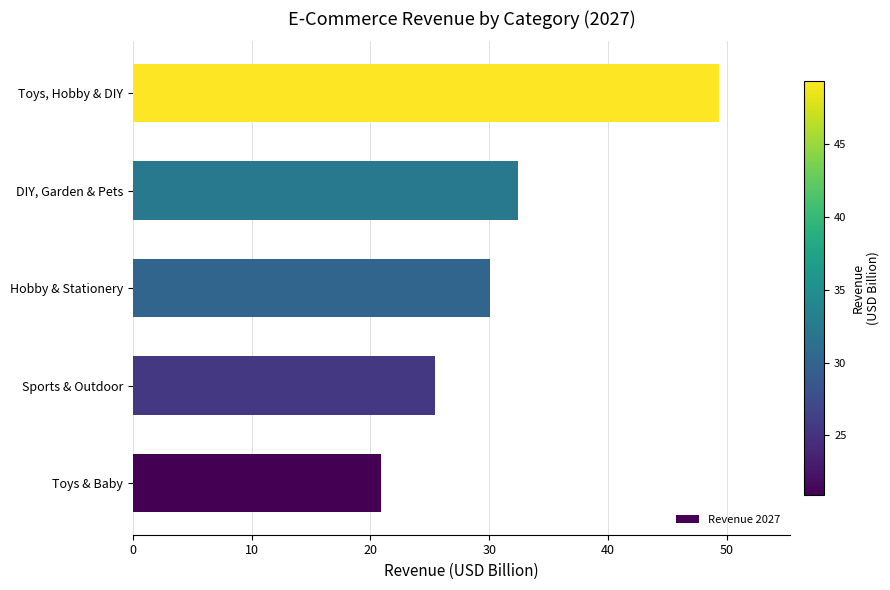

List the labels in order of value, largest first.

Toys, Hobby & DIY, DIY, Garden & Pets, Hobby & Stationery, Sports & Outdoor, Toys & Baby